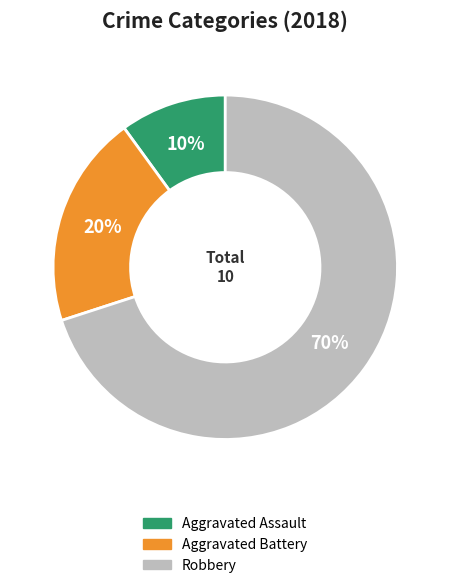

What percentage is the Aggravated Assault slice, to the nearest percent?

10%